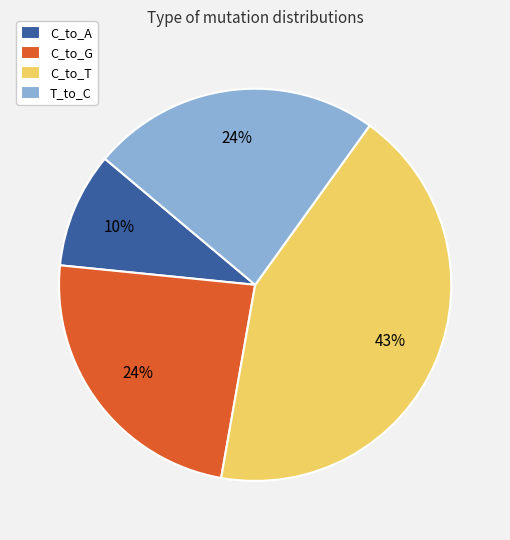

To the nearest percent, what is the difference between the largest and smallest slice percentages?

33%